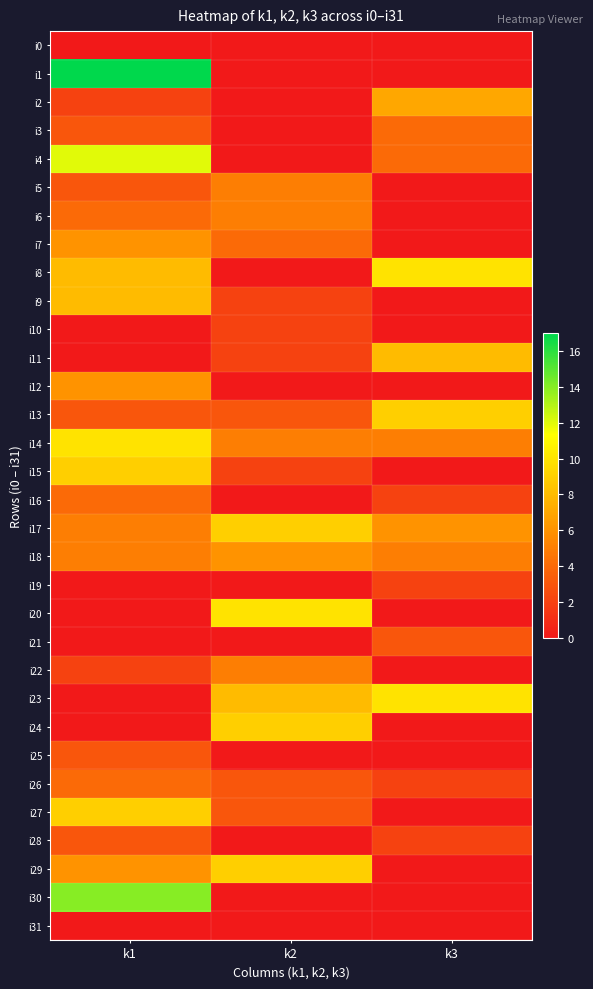

Reading left to right, extract all data points from this chart.

i0: k1=0	k2=0	k3=0
i1: k1=17	k2=0	k3=0
i2: k1=2	k2=0	k3=7
i3: k1=3	k2=0	k3=4
i4: k1=12	k2=0	k3=4
i5: k1=3	k2=5	k3=0
i6: k1=4	k2=5	k3=0
i7: k1=6	k2=4	k3=0
i8: k1=8	k2=0	k3=10
i9: k1=8	k2=2	k3=0
i10: k1=0	k2=2	k3=0
i11: k1=0	k2=2	k3=8
i12: k1=6	k2=0	k3=0
i13: k1=3	k2=3	k3=9
i14: k1=10	k2=5	k3=5
i15: k1=9	k2=2	k3=0
i16: k1=4	k2=0	k3=2
i17: k1=5	k2=9	k3=6
i18: k1=5	k2=6	k3=5
i19: k1=0	k2=0	k3=2
i20: k1=0	k2=10	k3=0
i21: k1=0	k2=0	k3=3
i22: k1=2	k2=5	k3=0
i23: k1=0	k2=8	k3=10
i24: k1=0	k2=9	k3=0
i25: k1=3	k2=0	k3=0
i26: k1=4	k2=3	k3=2
i27: k1=9	k2=3	k3=0
i28: k1=3	k2=0	k3=2
i29: k1=6	k2=9	k3=0
i30: k1=14	k2=0	k3=0
i31: k1=0	k2=0	k3=0